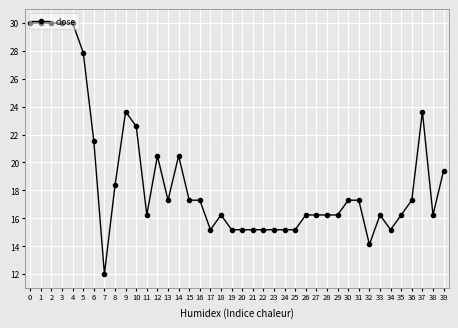

What is the change in value from 8 to 25?

-3.2